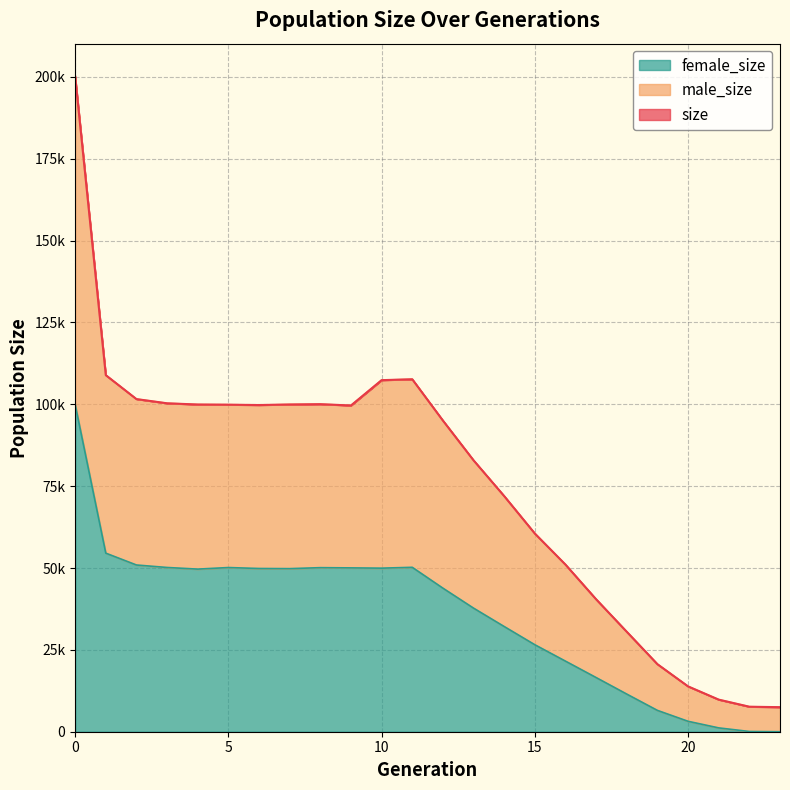

How many lines are shown in the chart?

3